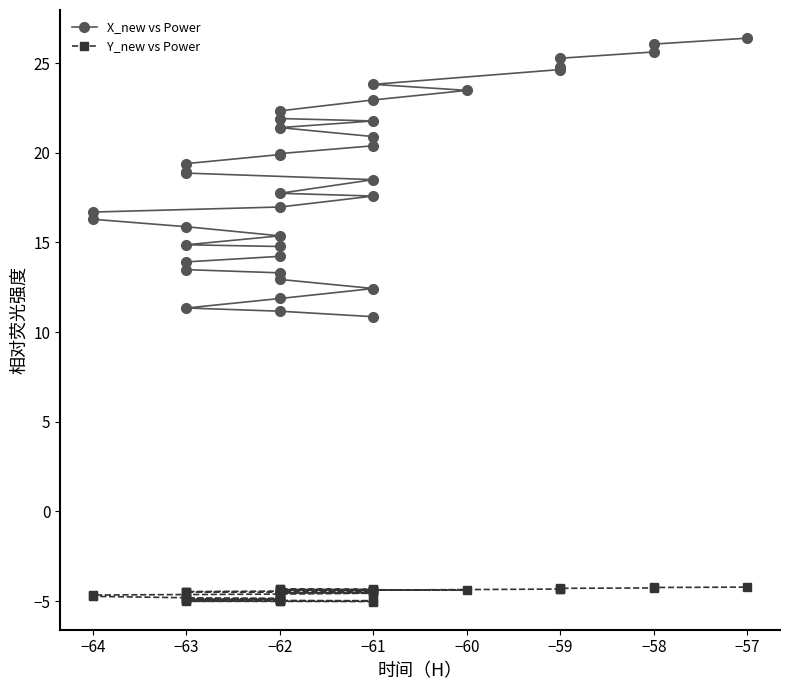

What is the label of the 18th point from the right?

−63